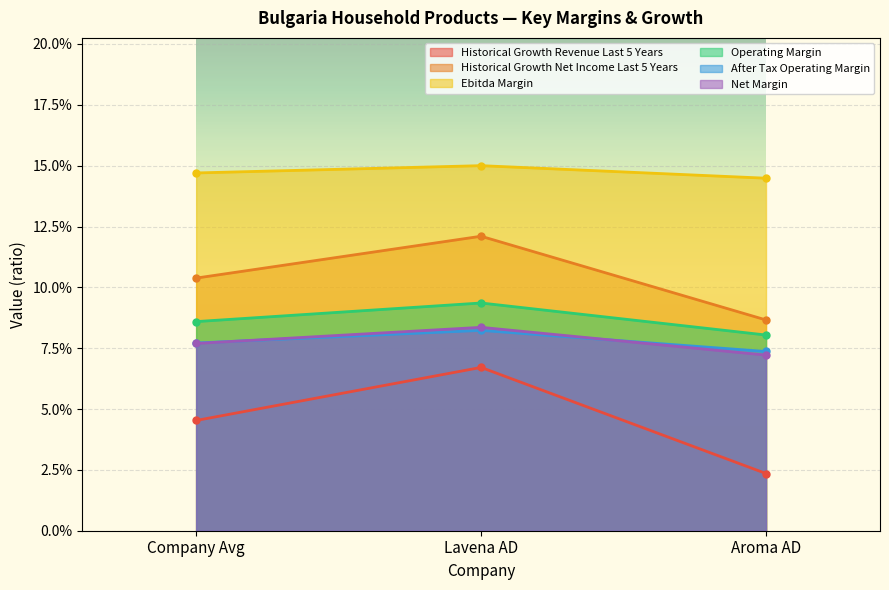

Where is after_tax_operating_margin nearest to the value 0?

Aroma AD